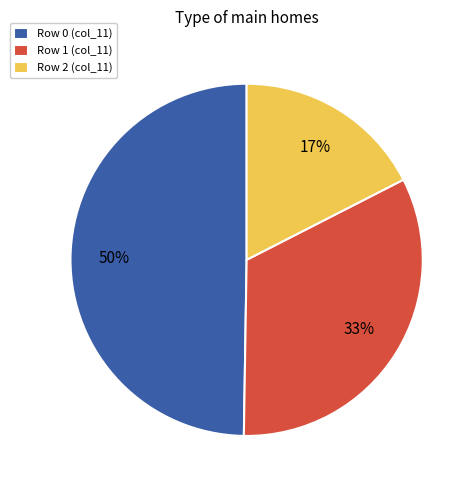

To the nearest percent, what is the average slice percentage?

33%